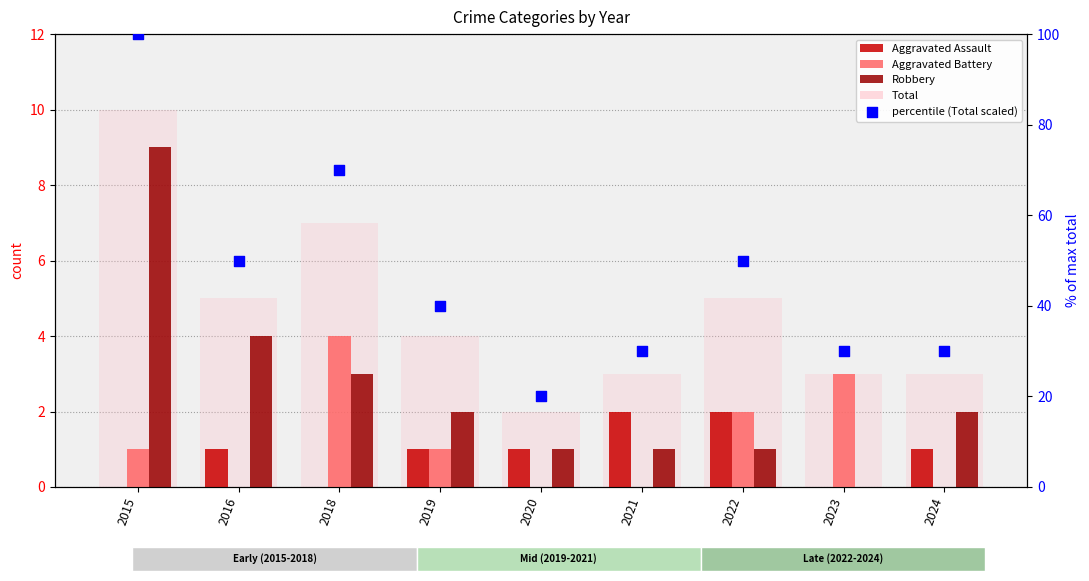

At how many categories does at least one series exceed 75?

1